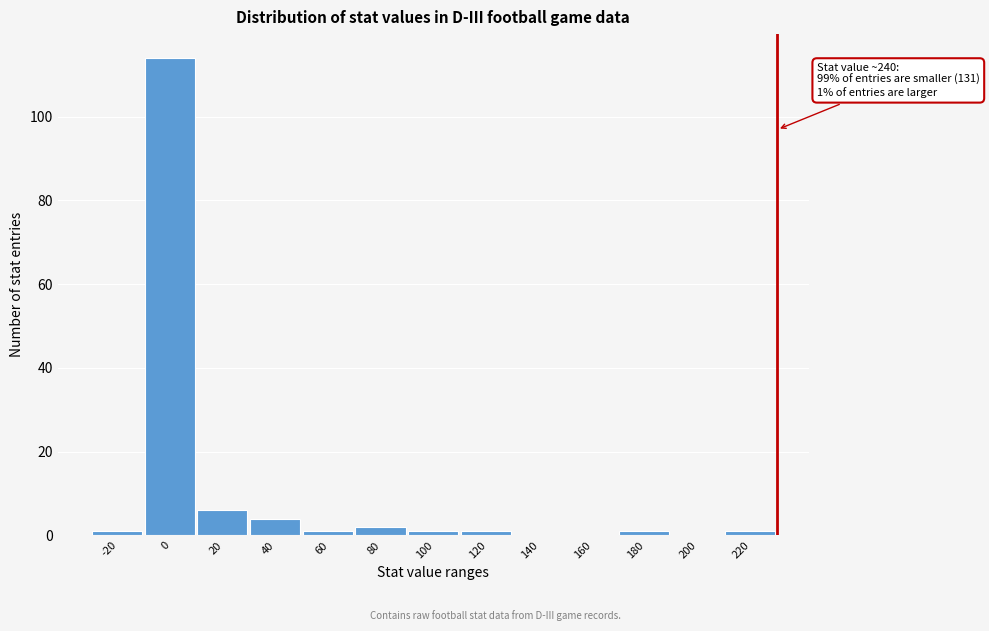

Reading left to right, list all the values displayed in this chart.

-20=1	0=114	20=6	40=4	60=1	80=2	100=1	120=1	140=0	160=0	180=1	200=0	220=1